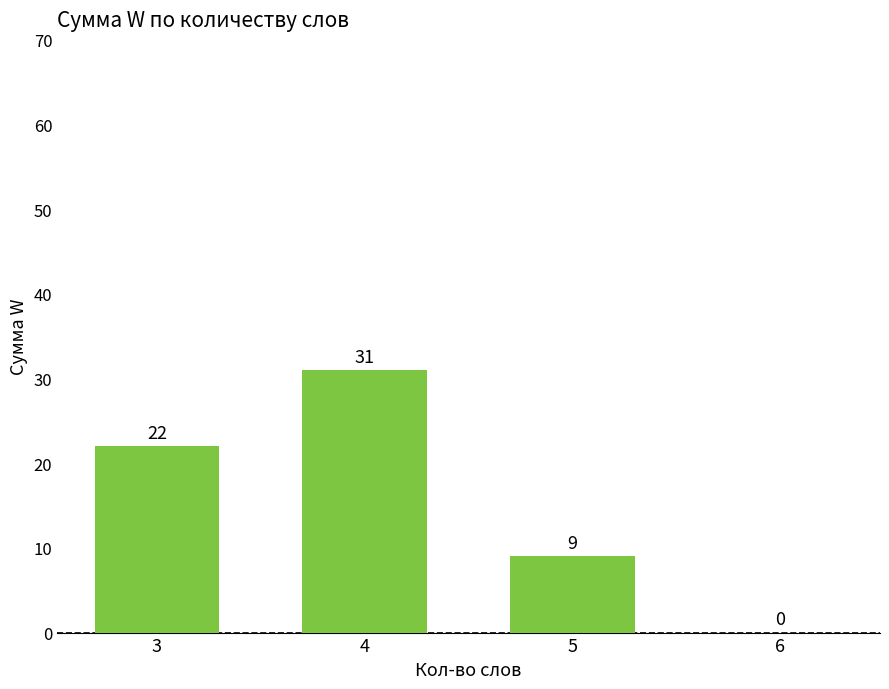

Between 5 and 4, which is larger?

4